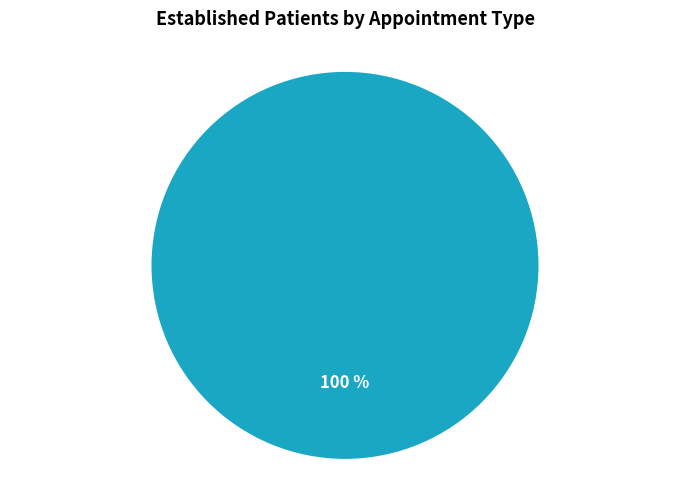

Does any single category account for the majority?

Yes